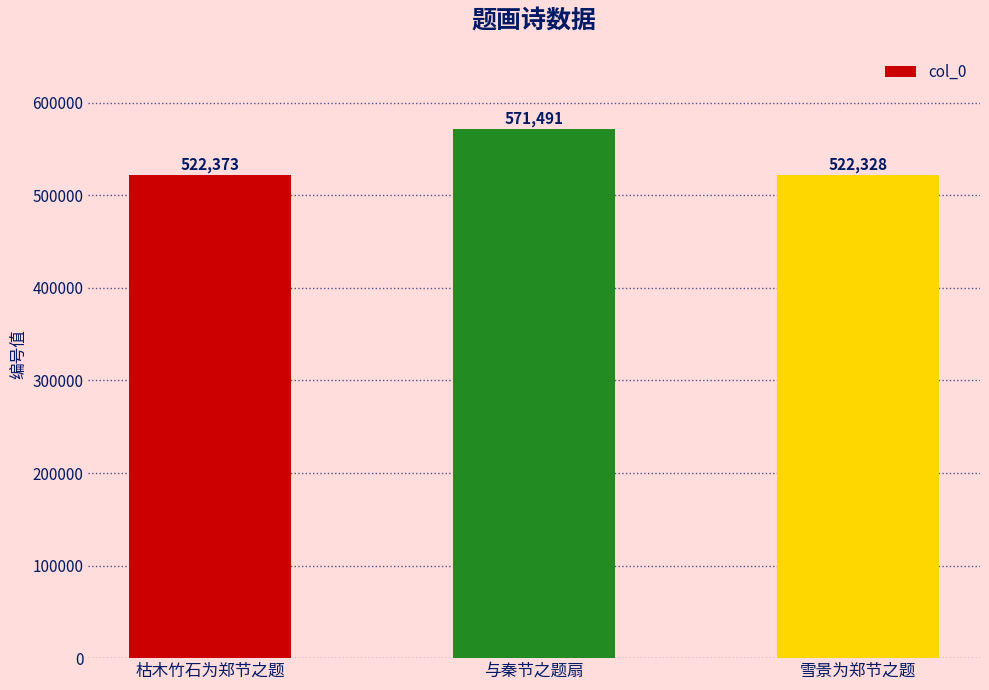

At which category does the chart reach its peak across all series?

与秦节之题扇